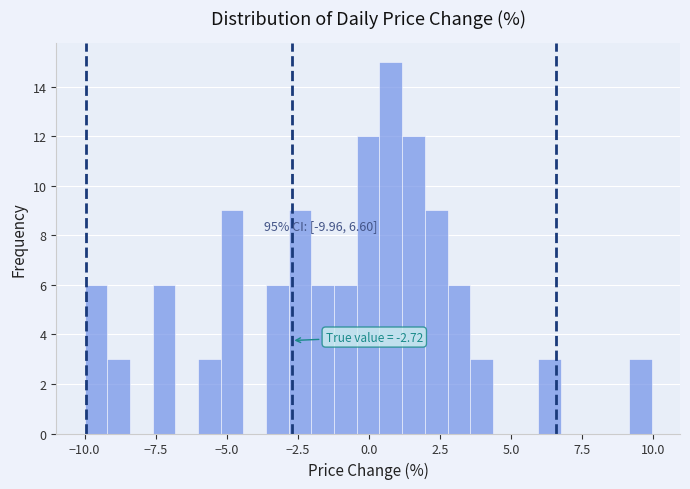

Around what value on the x-axis is the tallest bar? Give the approximate position of its centre, as read against the axis.

1.0